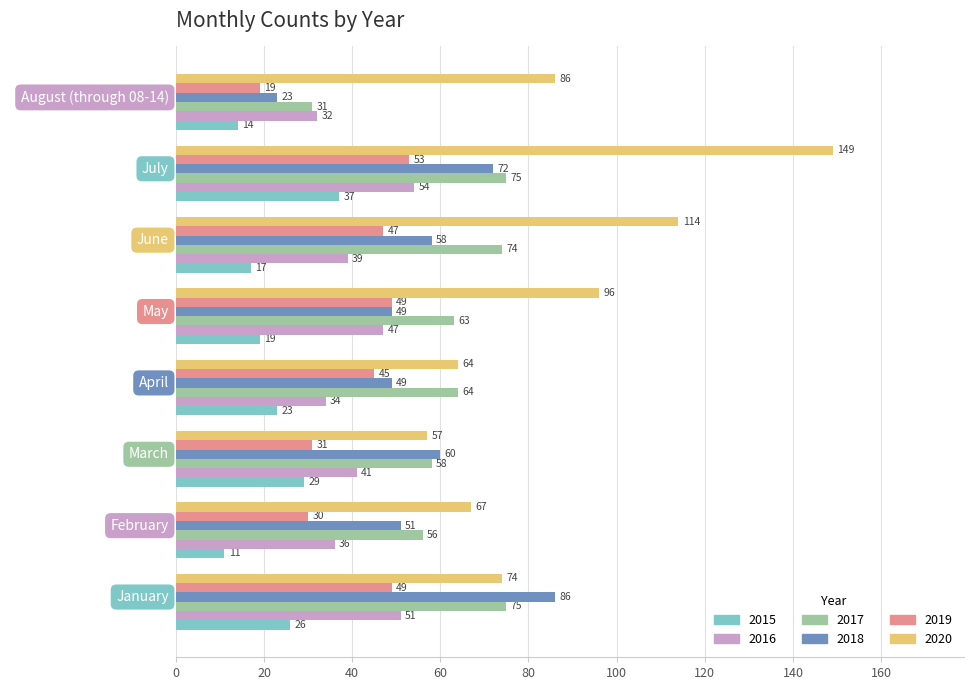

At which category is the sum across all series the highest?

July